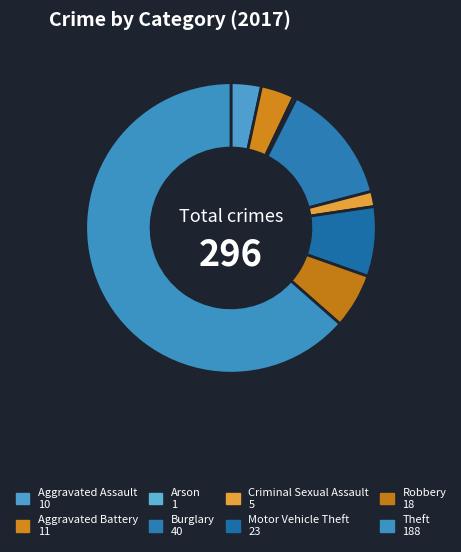

The Motor Vehicle Theft slice represents 21% of the pie. True or false?

False